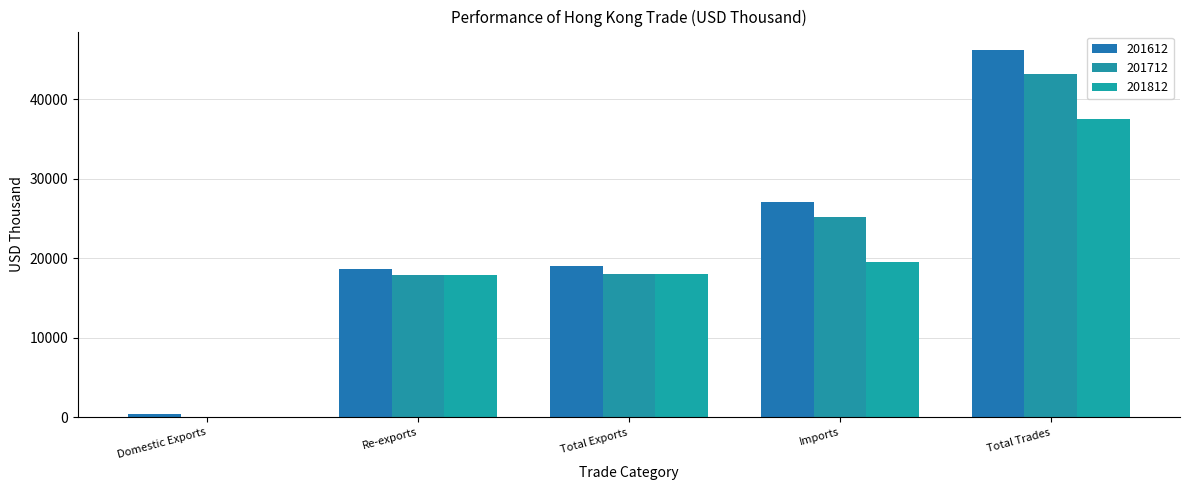

Which category has the highest value in the 201812 series?

Total Trades